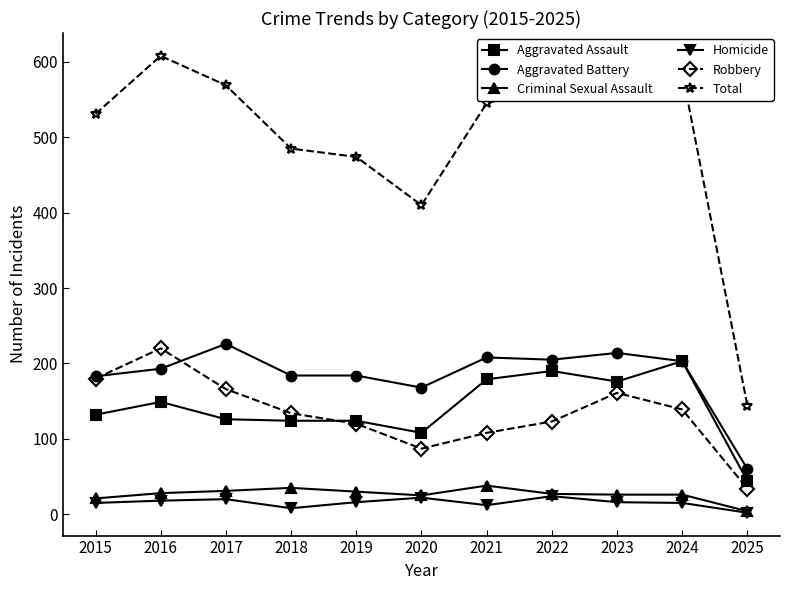

The value of Aggravated Assault at 2023 is 176. True or false?

True